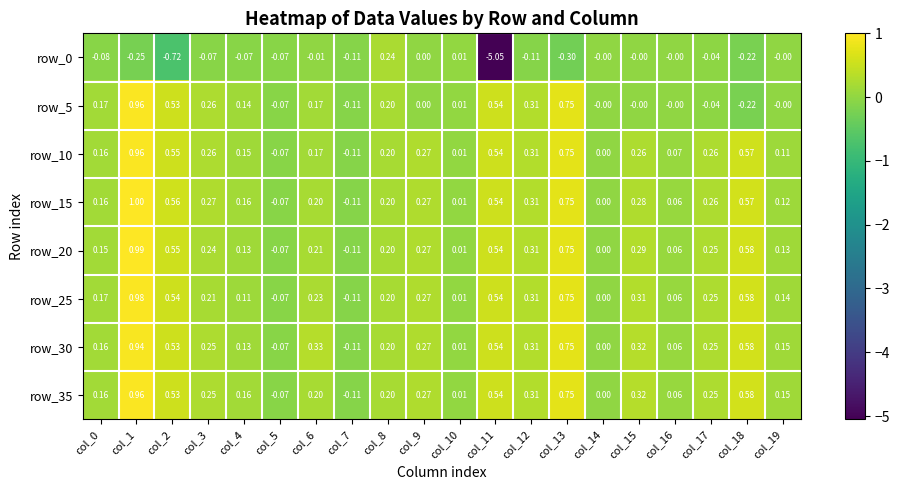

Is the value of row_20 at col_1 greater than the value of row_10 at col_2?

Yes